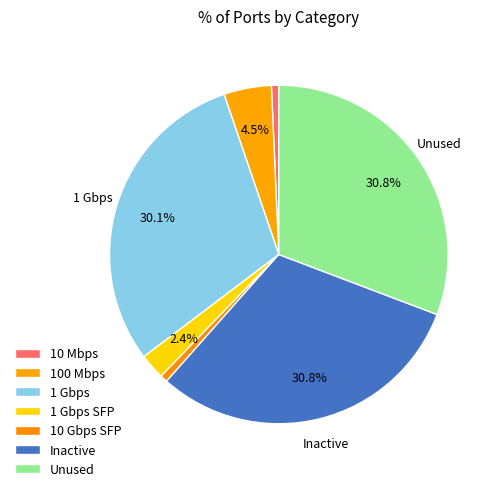

Count the number of slices in the pie.

7